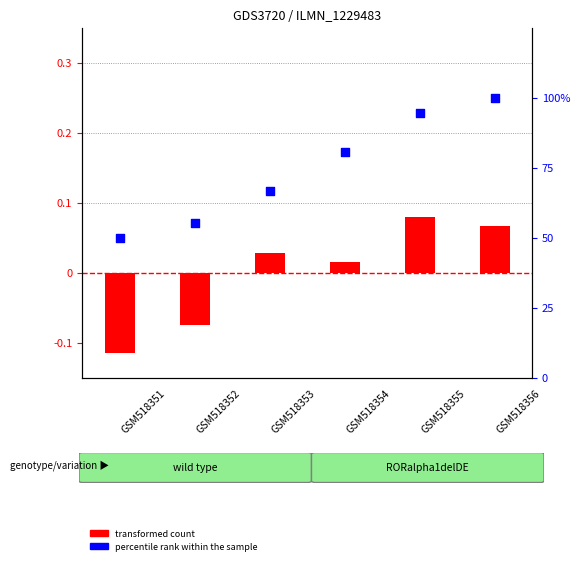

Which series reaches the minimum Y coordinate?

transformed count